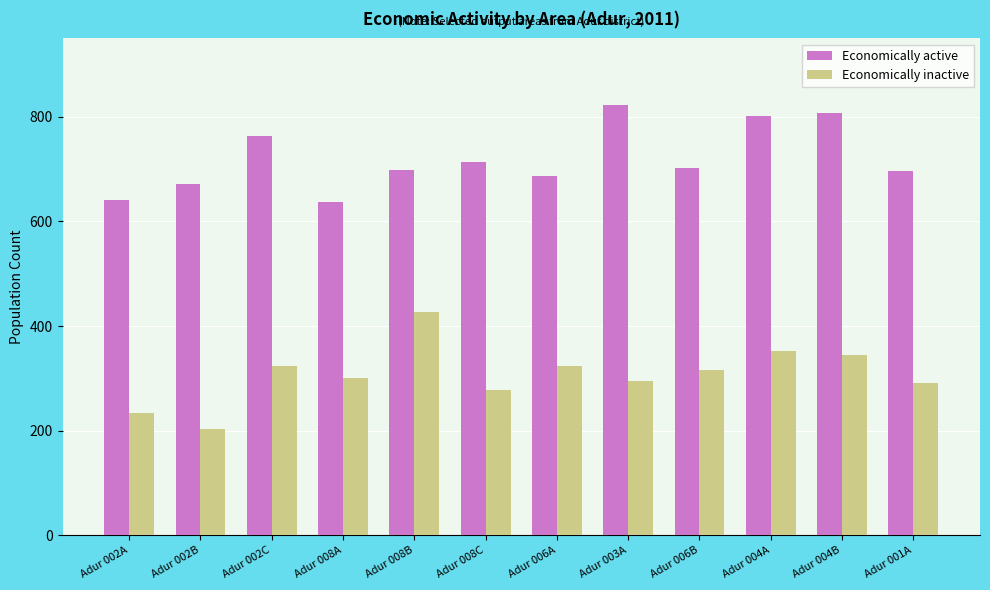

Which series has the widest spread of values?

Economically inactive